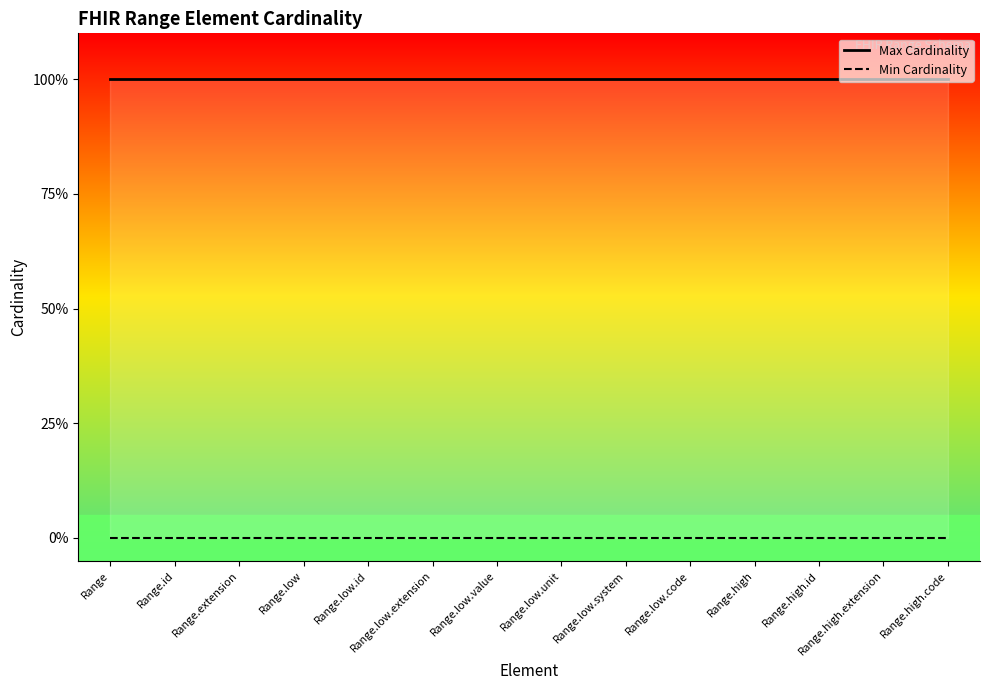

What is the label of the 11th point from the right?

Range.low